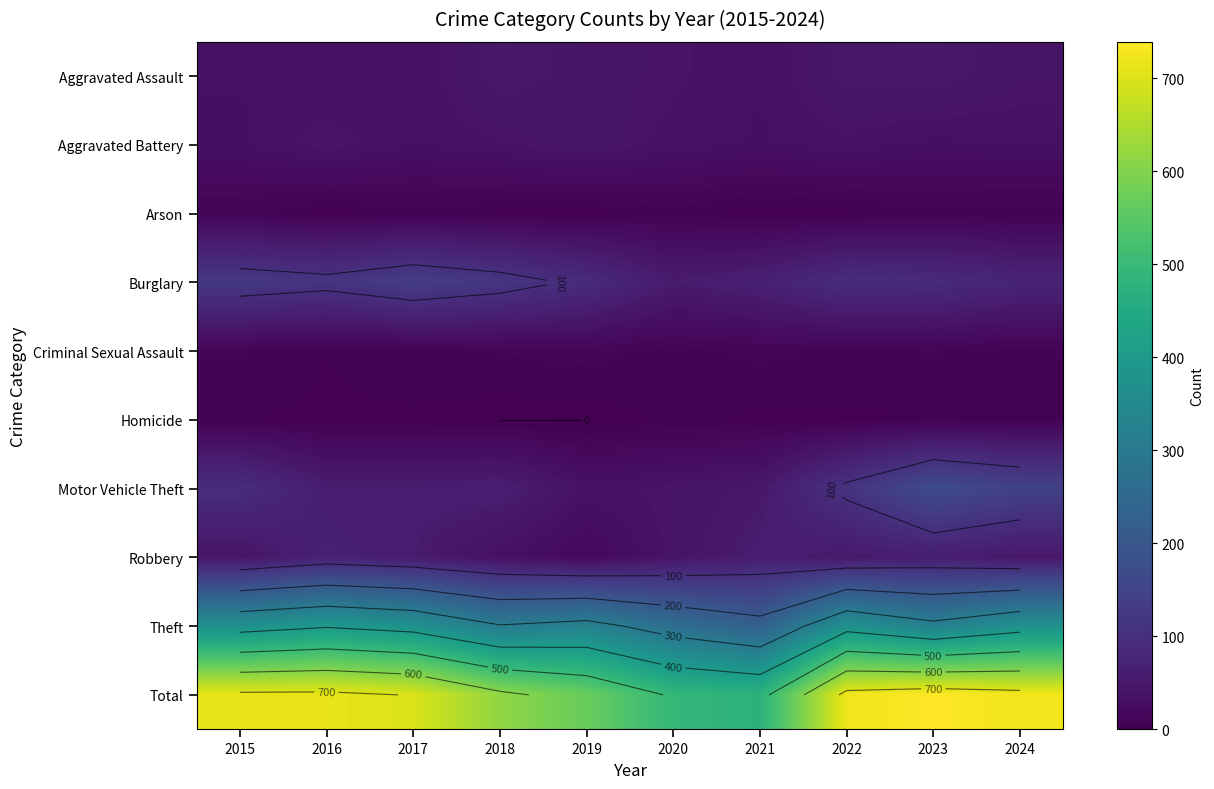

At which label does Motor Vehicle Theft reach its peak?

2023